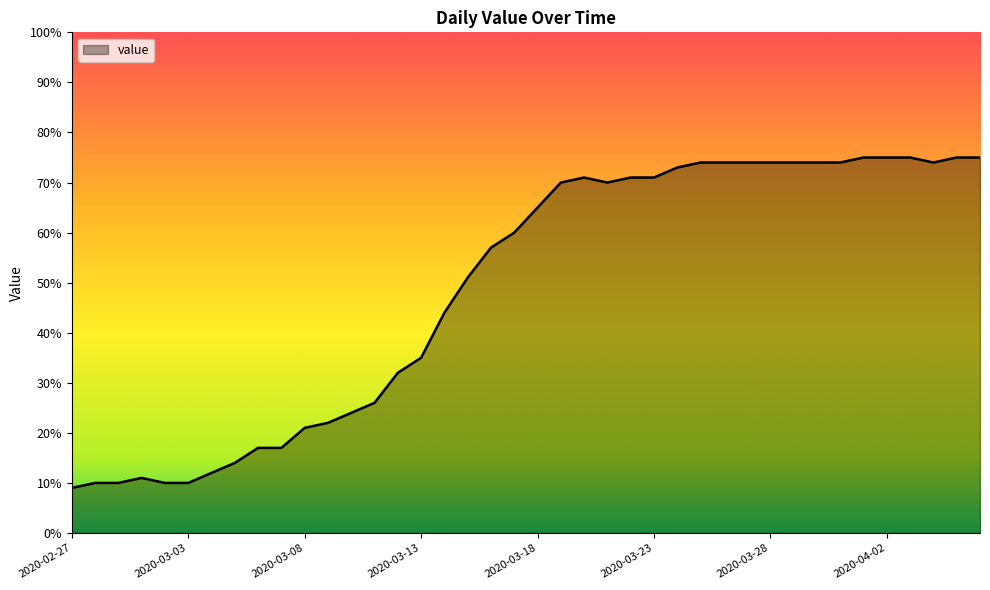

What is the greatest value displayed?

75